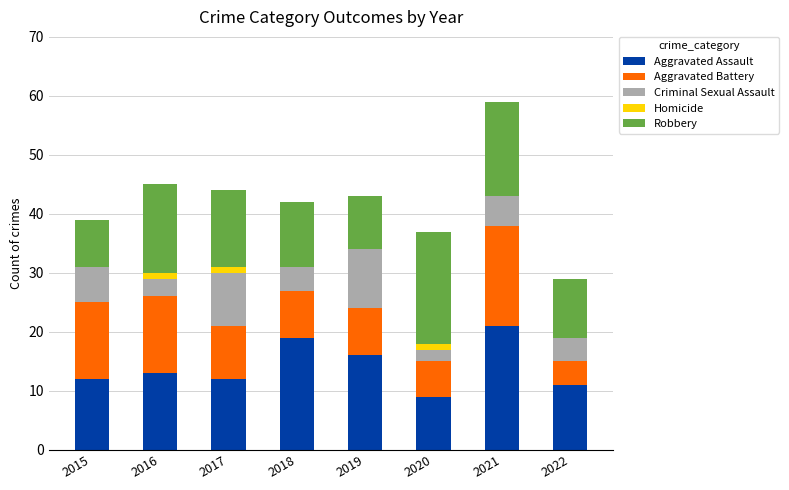

At which category is the sum across all series the highest?

2021